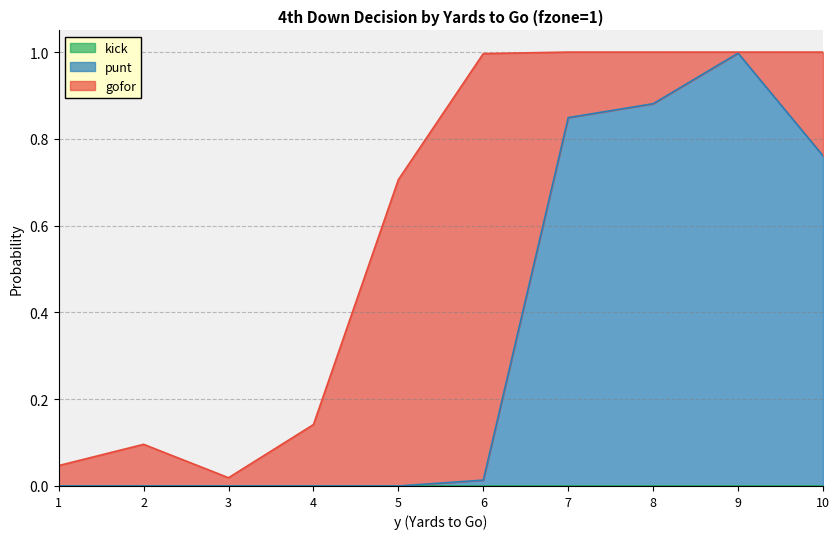

Reading left to right, transcribe all the data shown in this chart.

gofor: 1=0.0	2=0.1	3=0.0	4=0.1	5=0.7	6=1.0	7=0.2	8=0.1	9=0.0	10=0.2
punt: 1=0.0	2=0.0	3=0.0	4=0.0	5=0.0	6=0.0	7=0.8	8=0.9	9=1.0	10=0.8
kick: 1=0.0	2=0.0	3=0.0	4=0.0	5=0.0	6=0.0	7=0.0	8=0.0	9=0.0	10=0.0